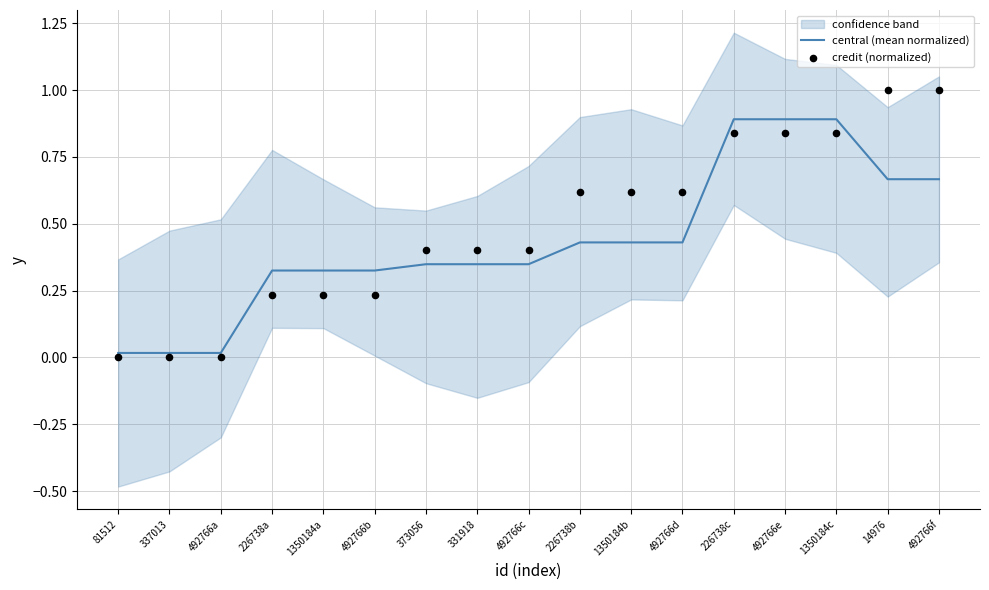

At how many categories does at least one series exceed 0?

17